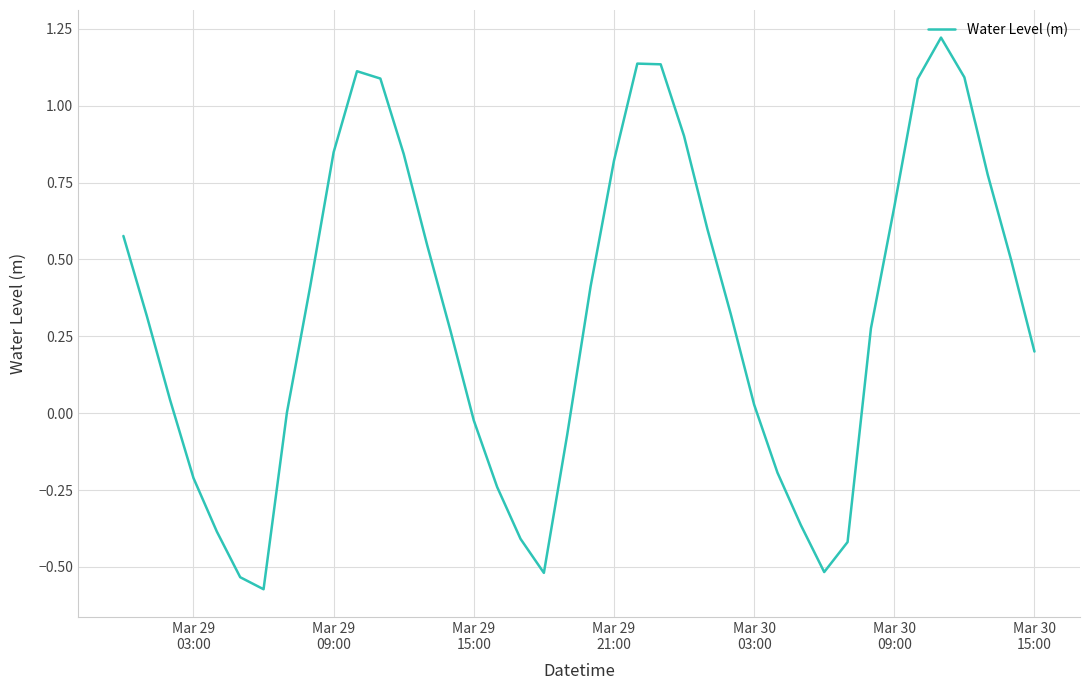

What is the difference between the maximum and minimum values?

1.8